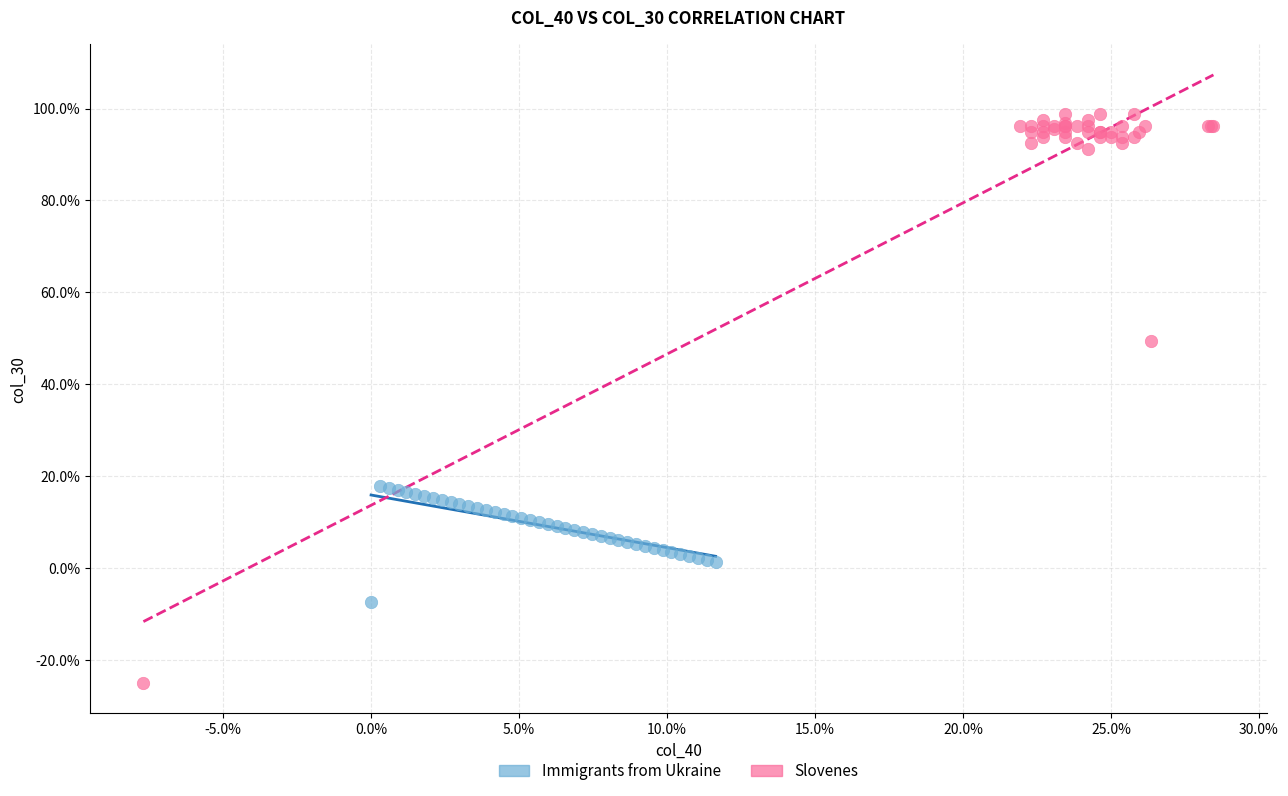

What are all the series names shown in the legend?

Immigrants from Ukraine, Slovenes